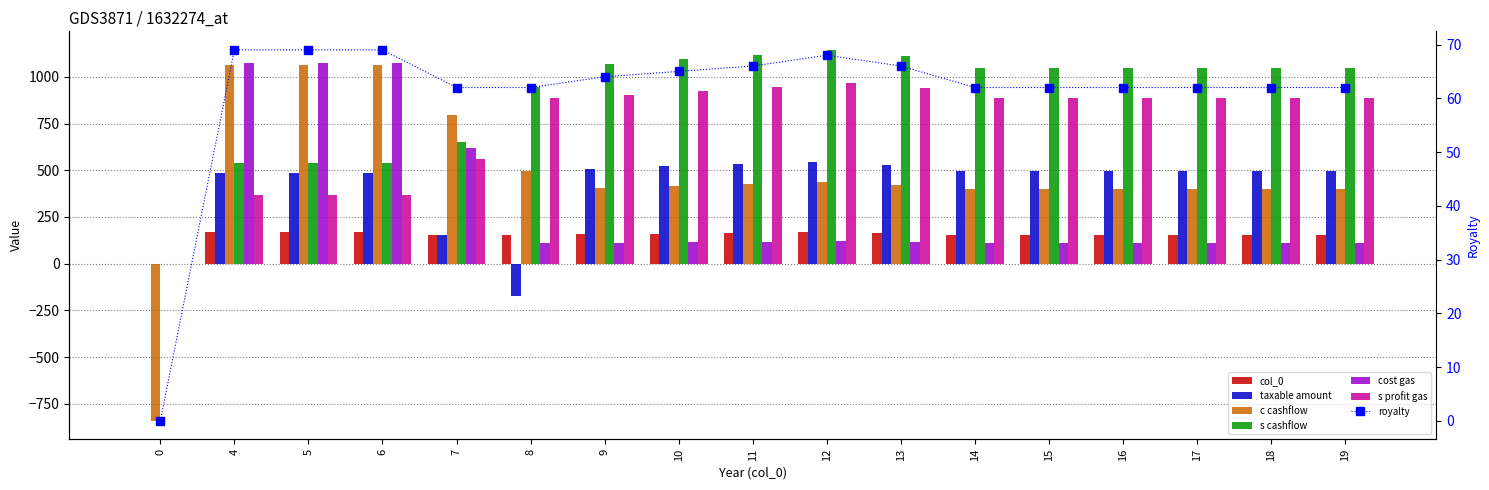

The value of s profit gas at 9 is 904. True or false?

True